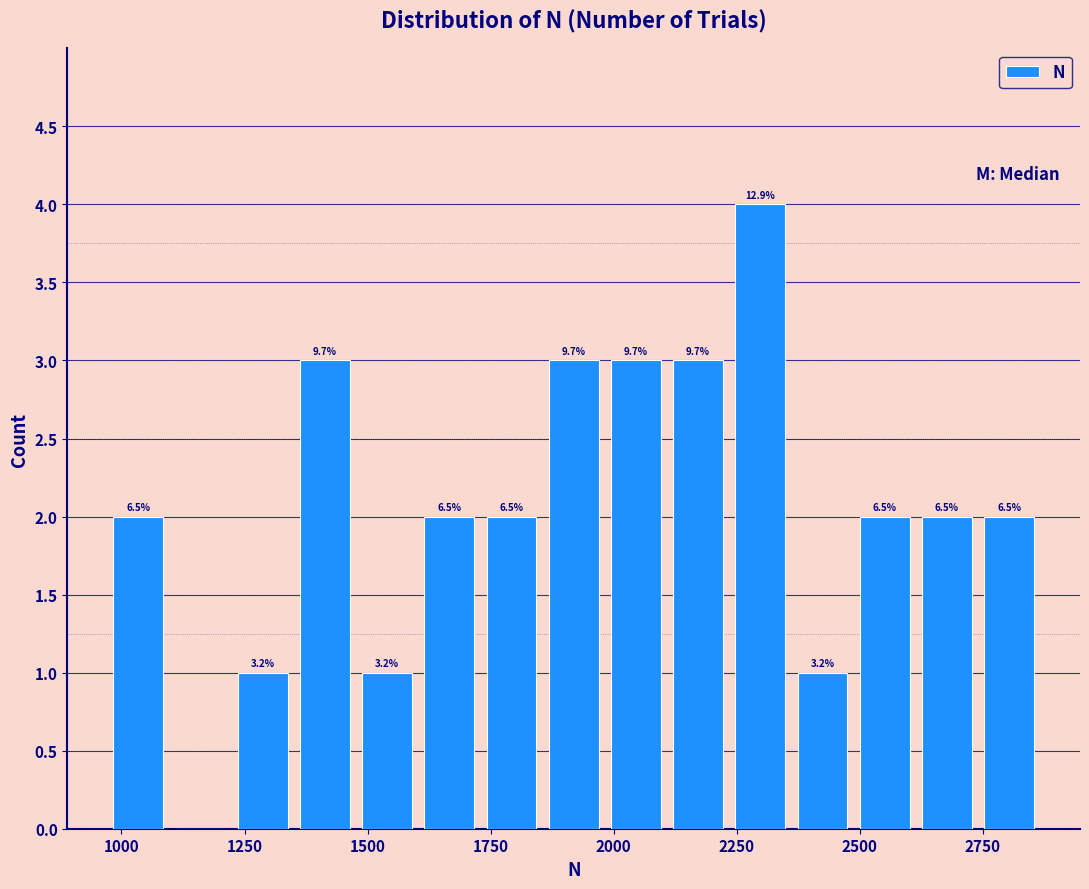

Read against the x-axis, roughly where is the centre of the tallest bar?

2300